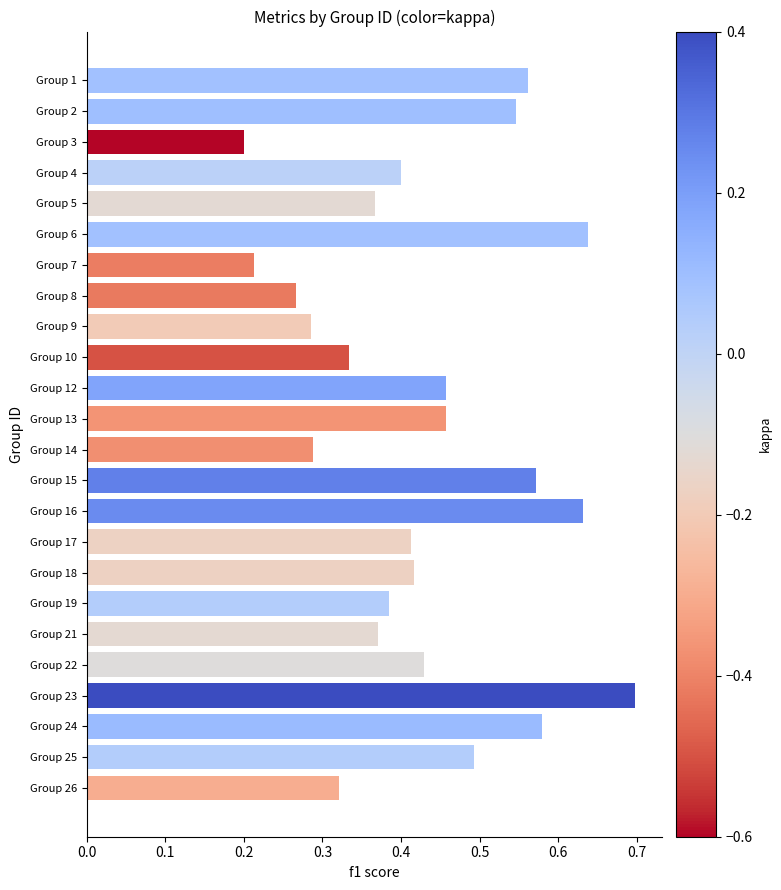

Count the values in the range 0 to 1.

24